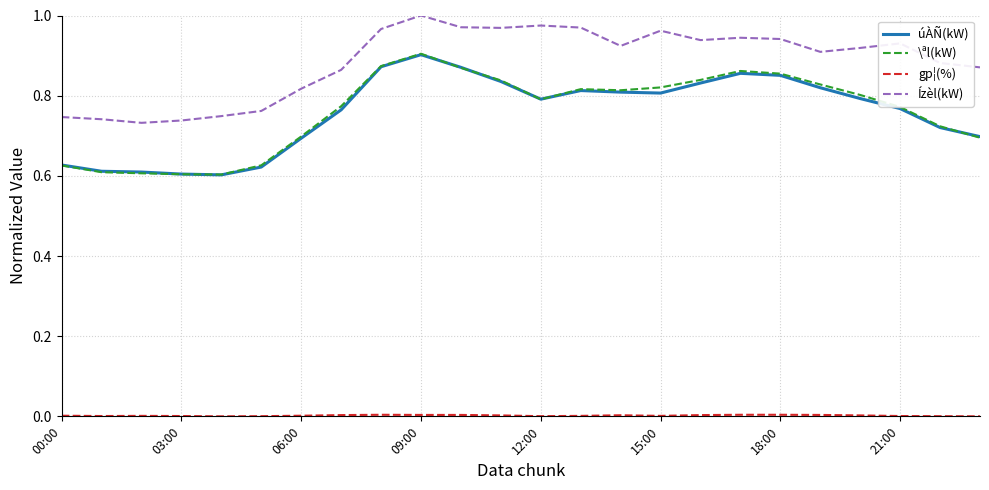

True or false: \ªl(kW) and Ízèl(kW) cross at least once.

False